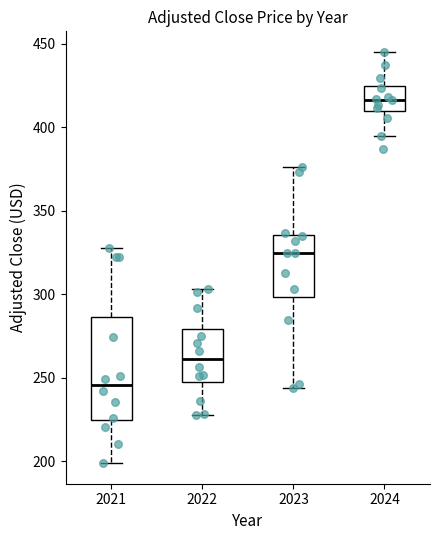

Which box has the highest median line?

2024